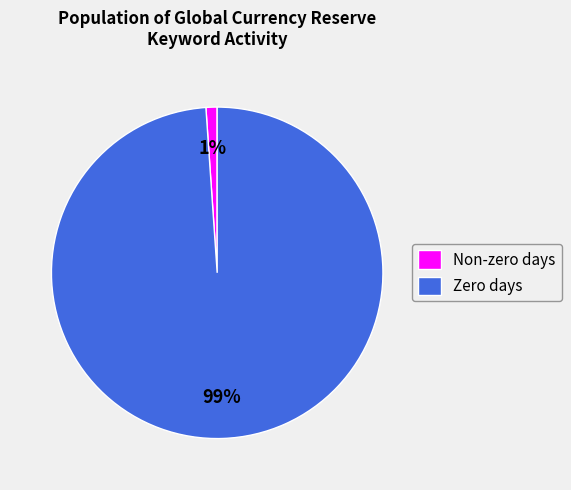

Count the number of slices in the pie.

2